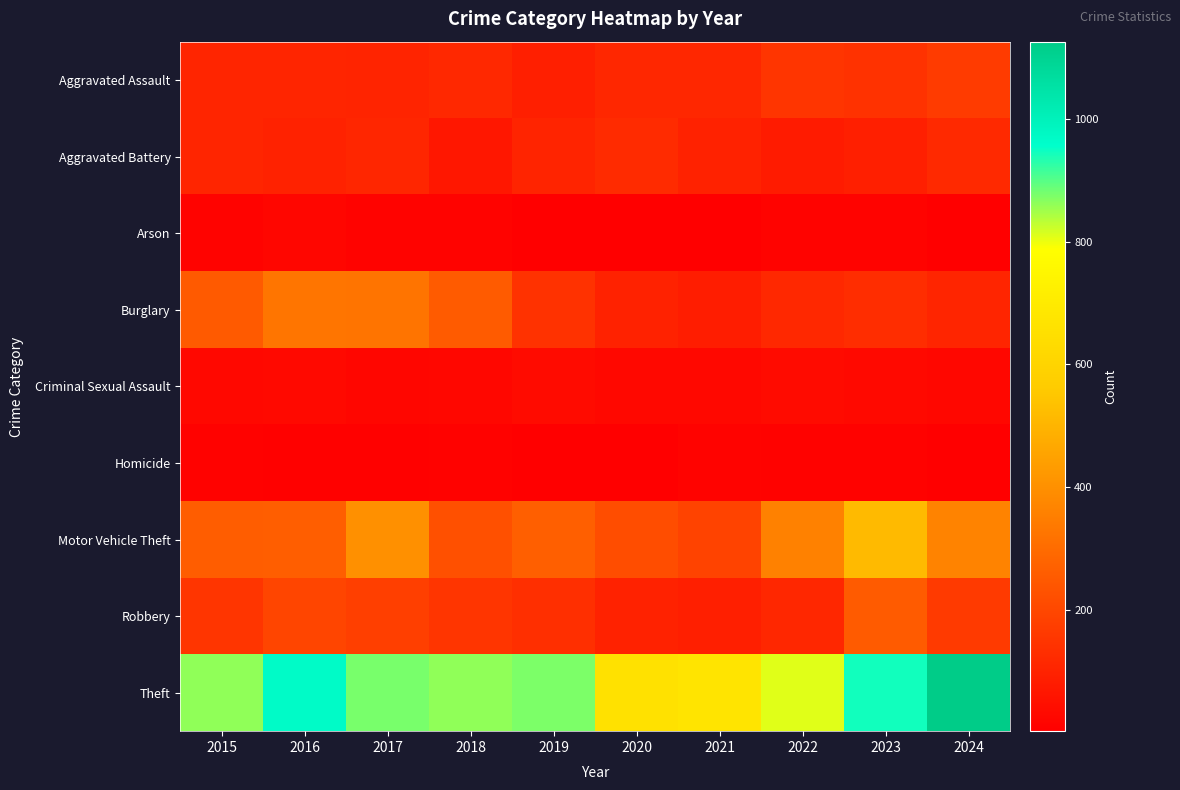

What is the minimum value shown in the chart?

2